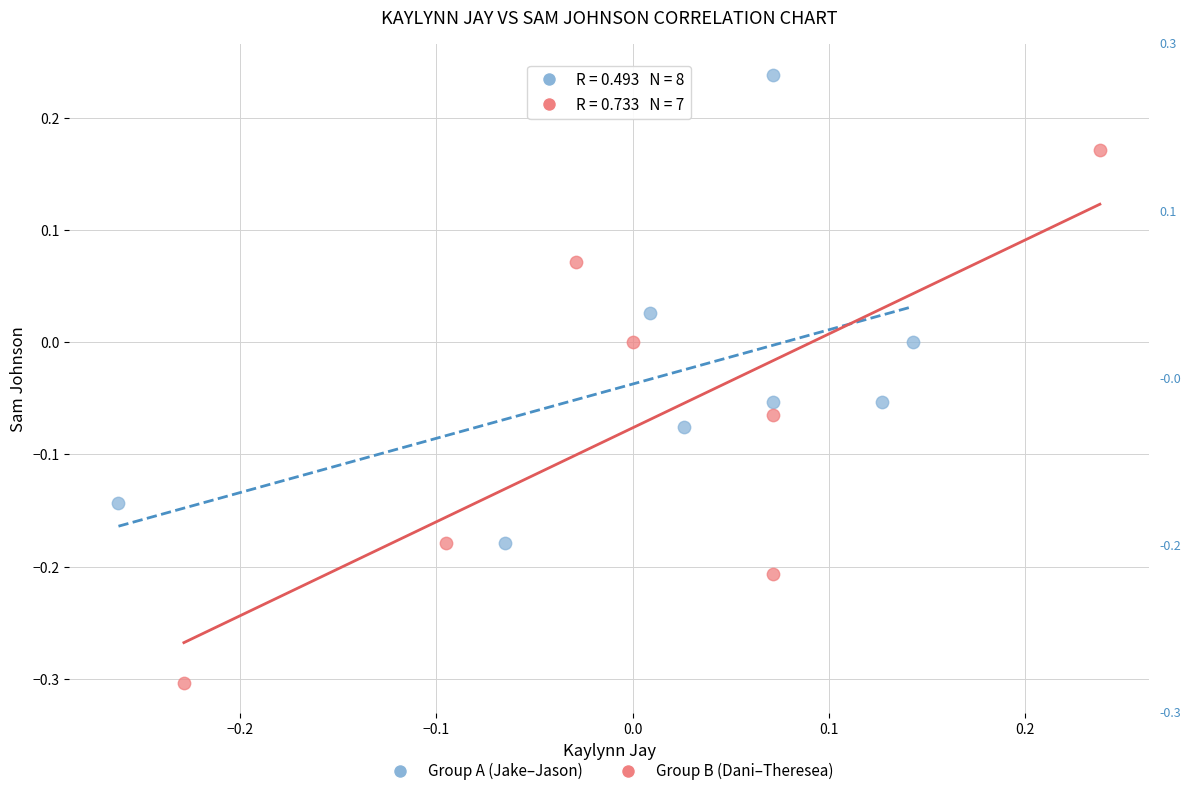

Which series reaches the maximum Y coordinate?

Group A (Jake–Jason)